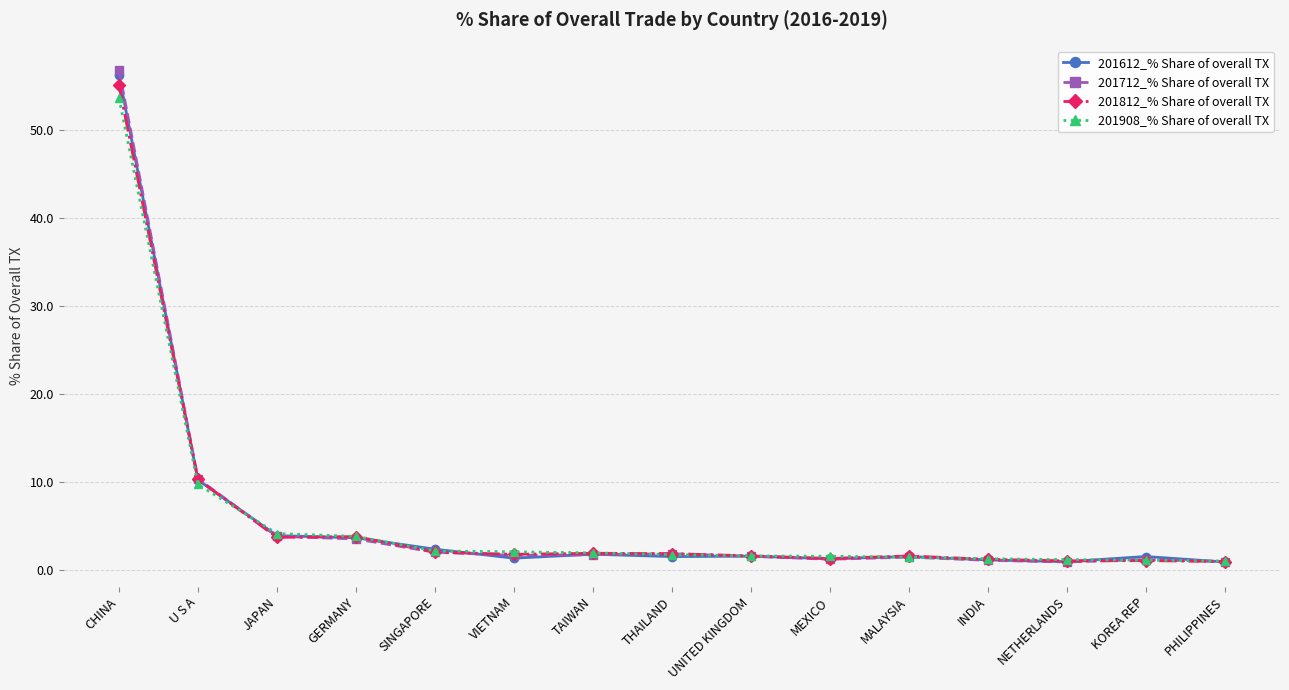

What is the label of the 15th point from the right?

CHINA